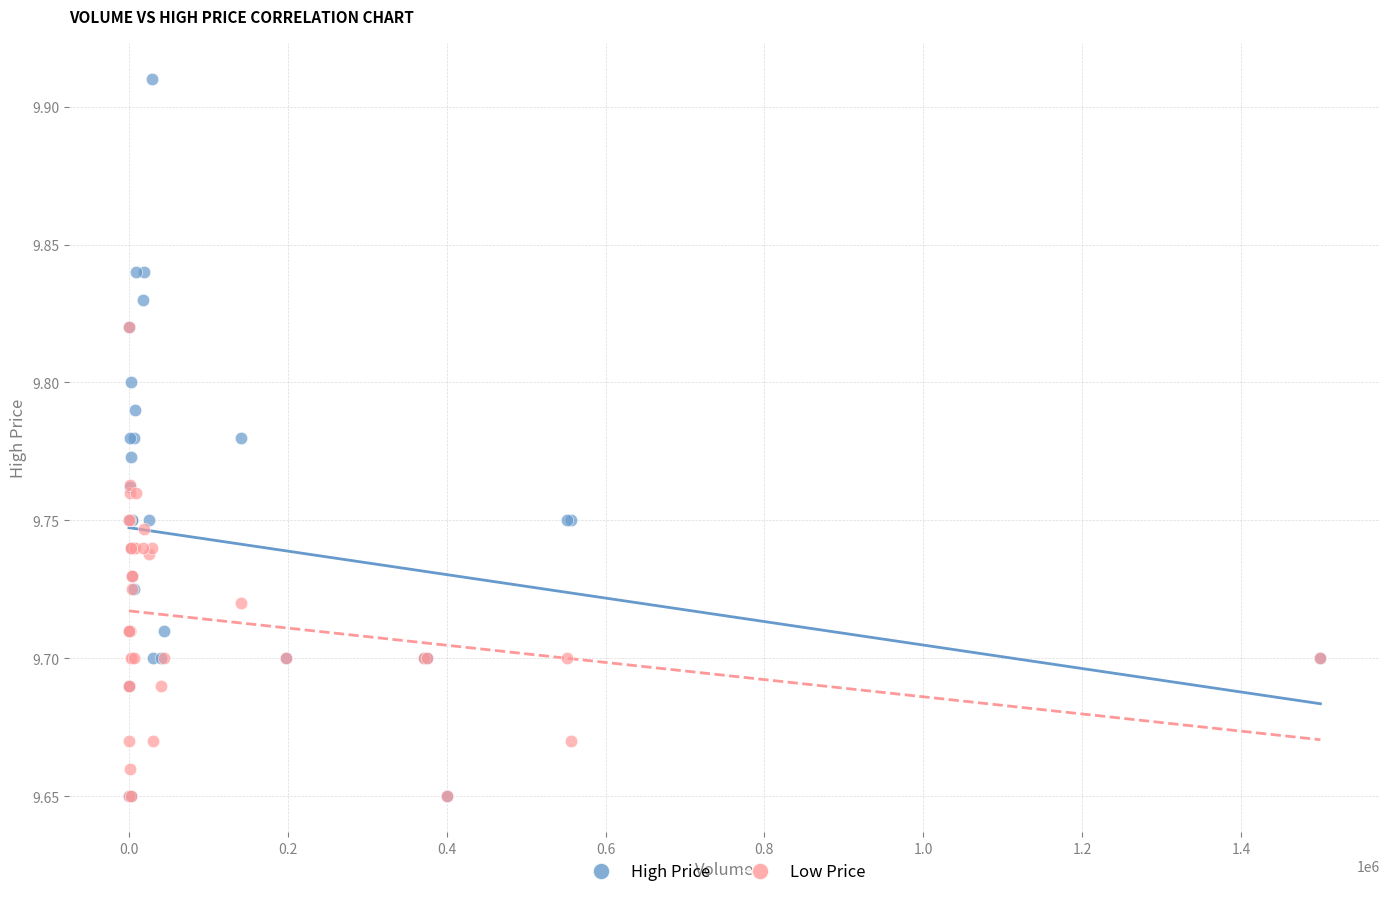

Which series contains the highest Y value?

High Price